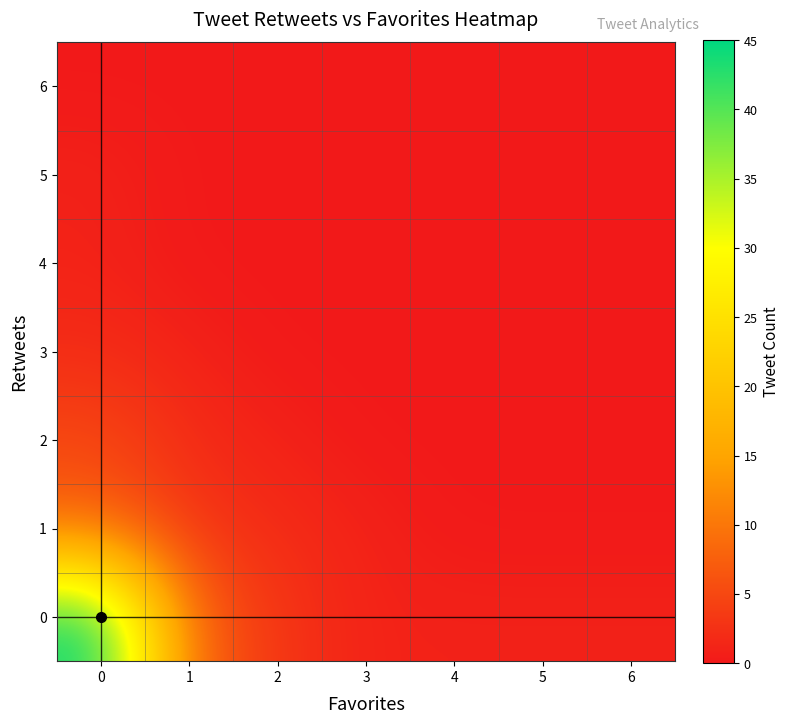

At 5, list the series in order from largest to smallest.

0, 1, 2, 3, 4, 5, 6